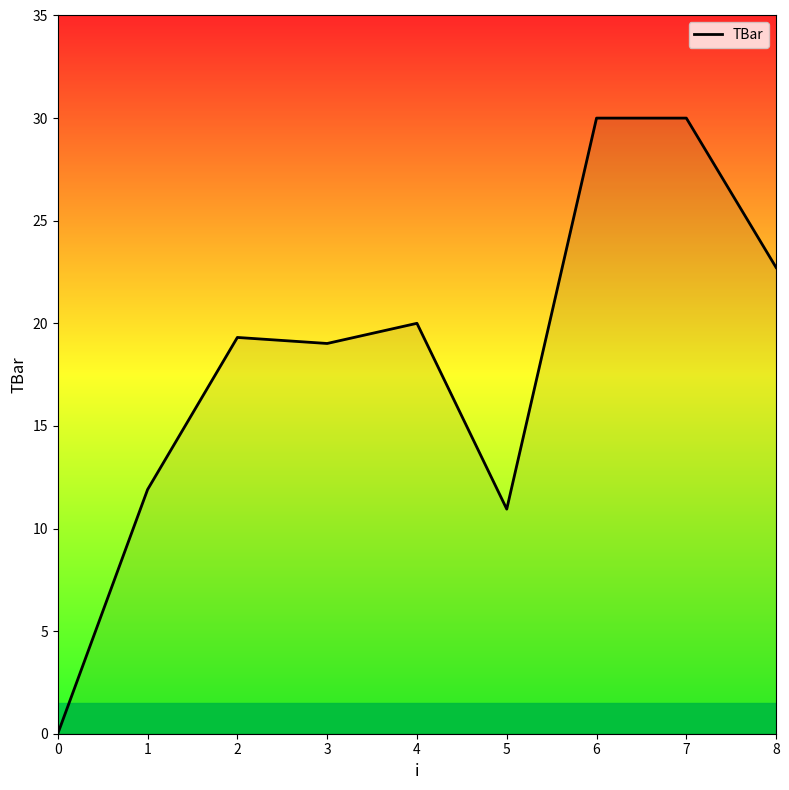

True or false: there are more than 0 points higher than both neighbors.

True